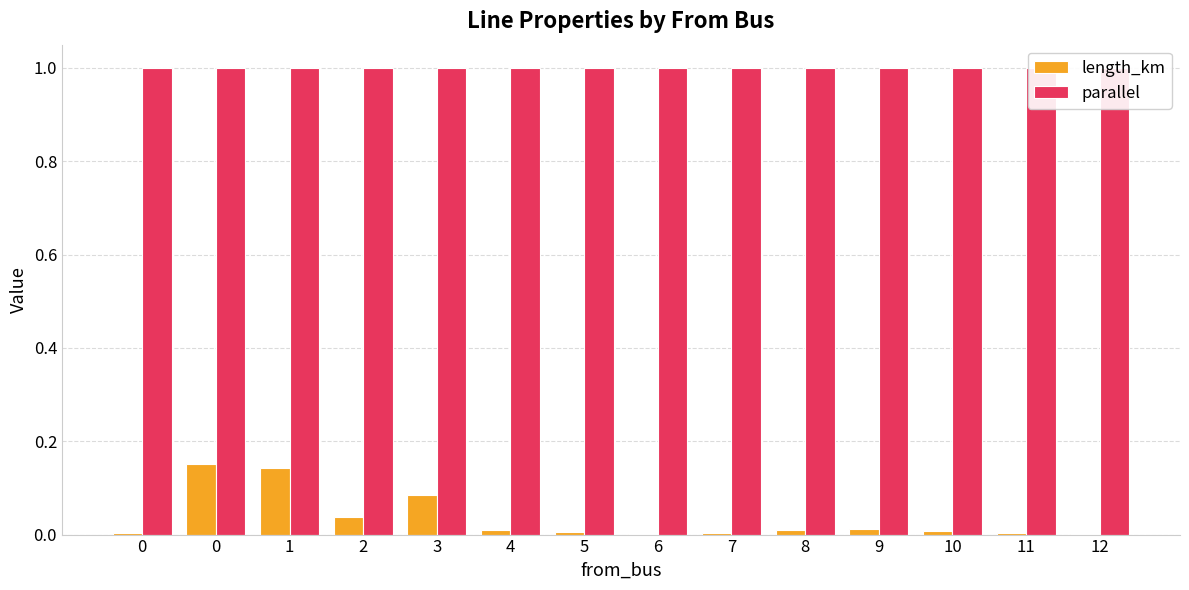

List the series in order of their peak value, lowest first.

length_km, parallel